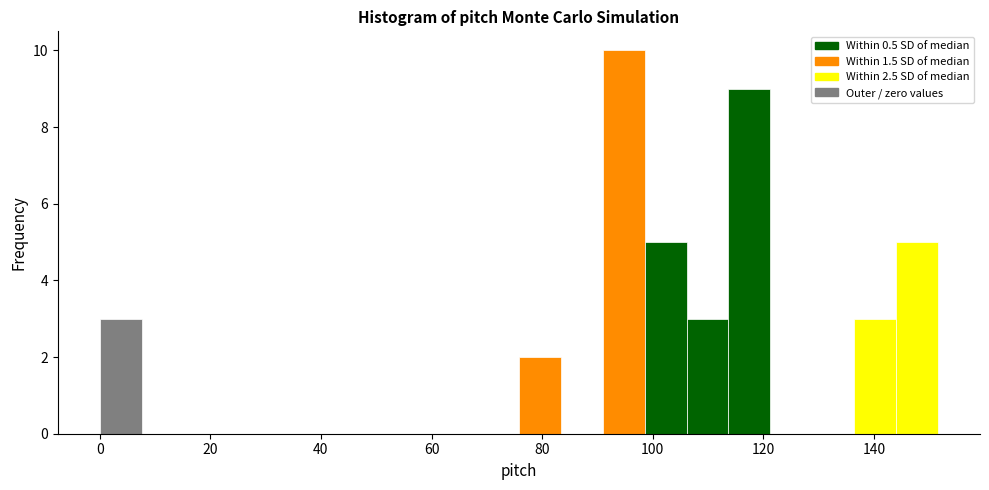

Around what value on the x-axis is the tallest bar? Give the approximate position of its centre, as read against the axis.

94